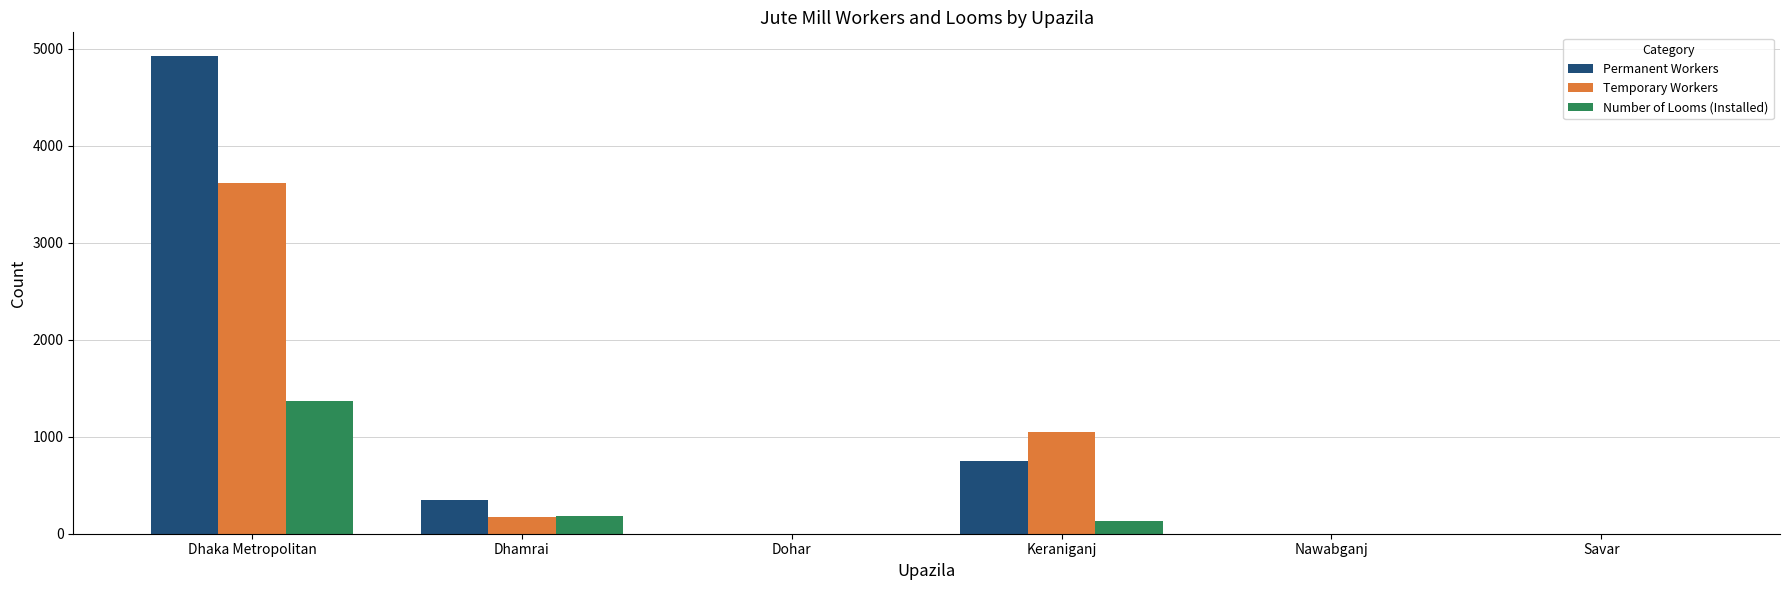

What is the total value across all series at Dhaka Metropolitan?

9900